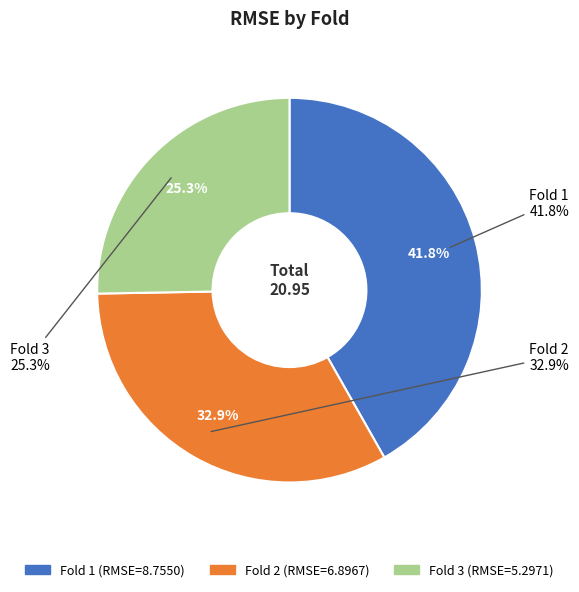

Which category has the smallest portion of the pie?

Fold 3